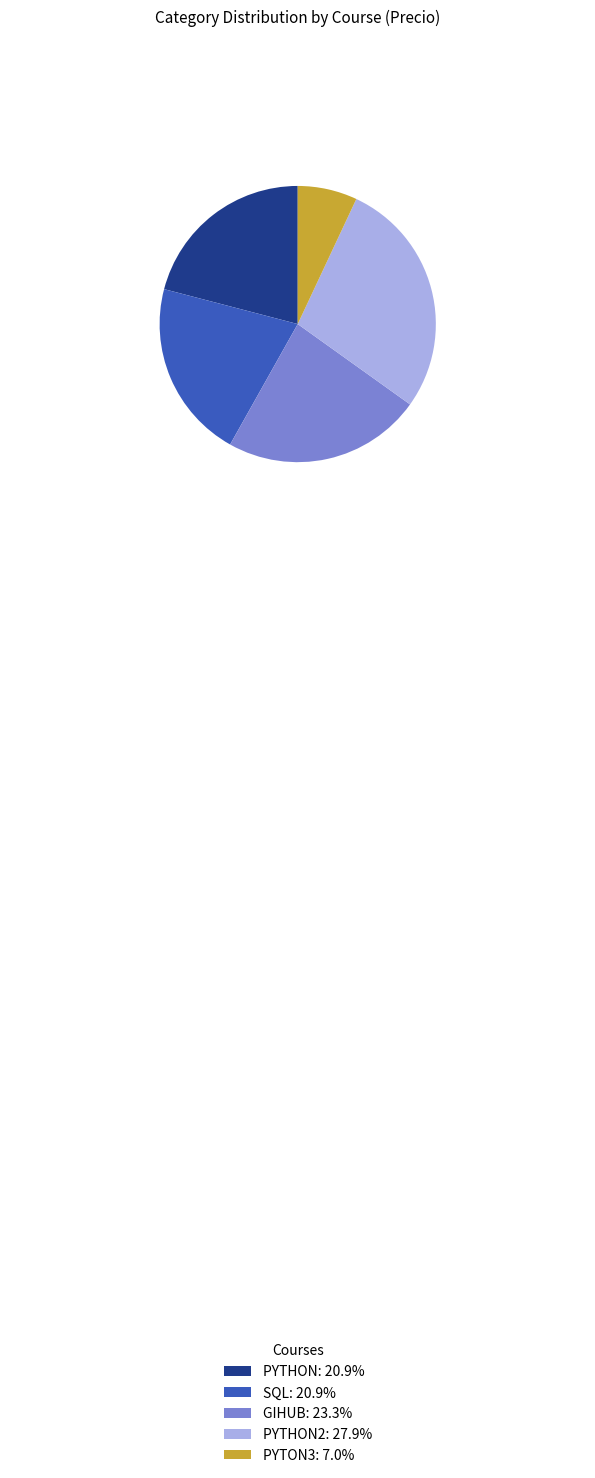

Is the sum of PYTHON2: 27.9% and GIHUB: 23.3% greater than half?

Yes